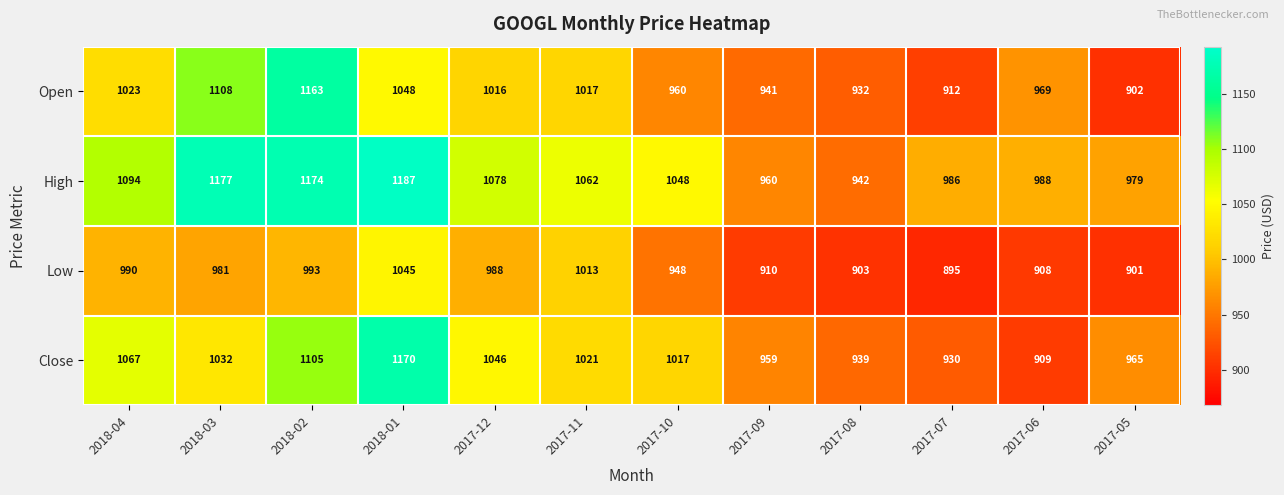

Where does the Low series first go above 981?

2018-04